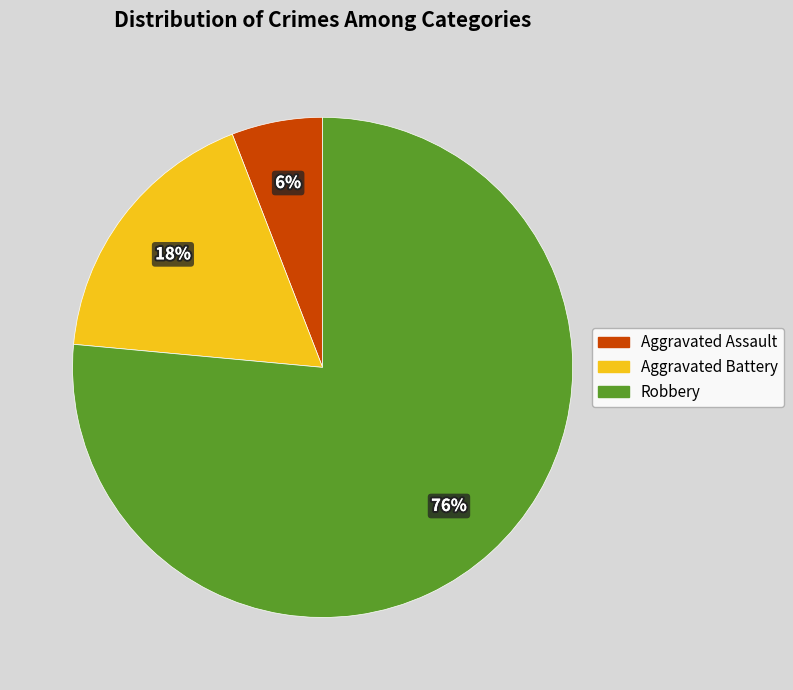

To the nearest percent, what is the combined percentage of Aggravated Battery and Robbery?

94%